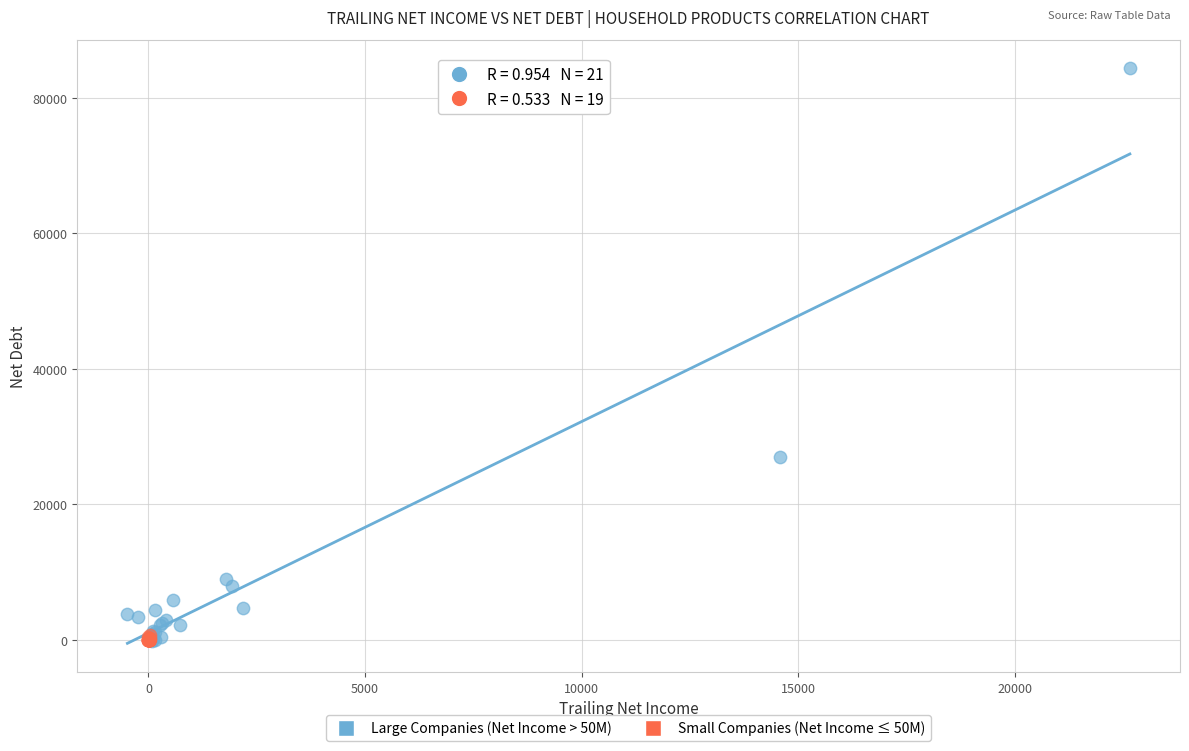

What are all the series names shown in the legend?

Large Companies (Net Income > 50M), Small Companies (Net Income ≤ 50M)